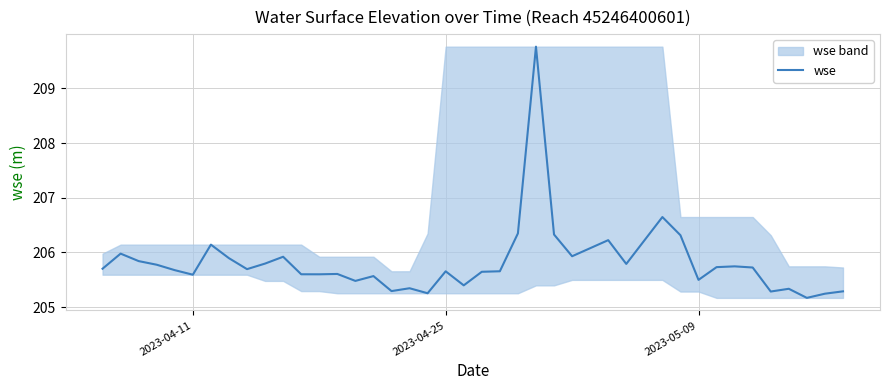

What is the maximum value for wse?

209.8